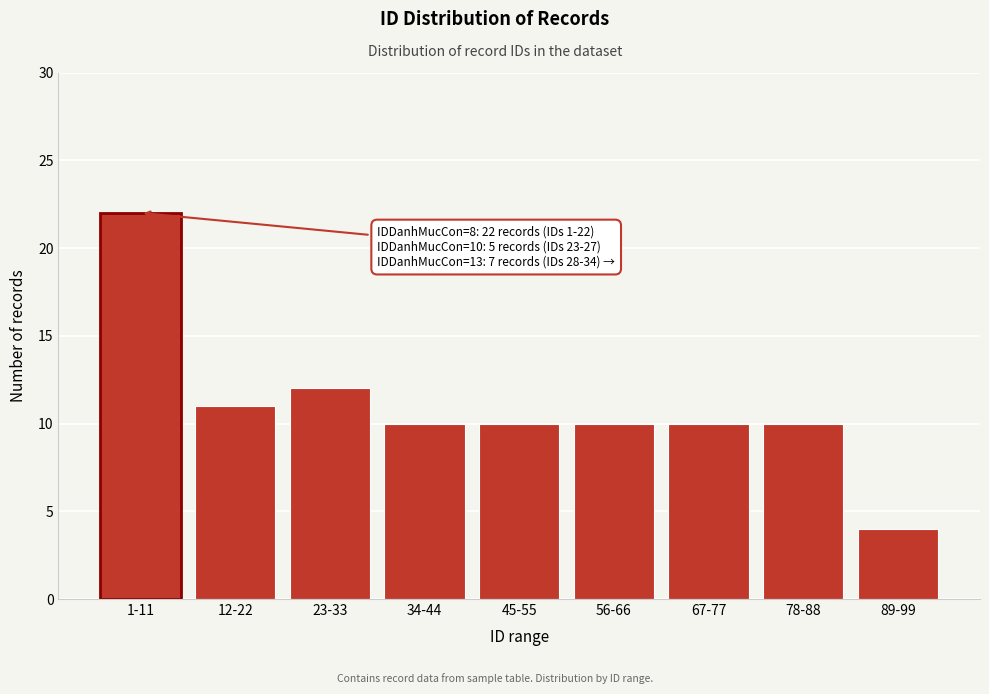

Reading right to left, transcribe all the data shown in this chart.

4	10	10	10	10	10	12	11	22